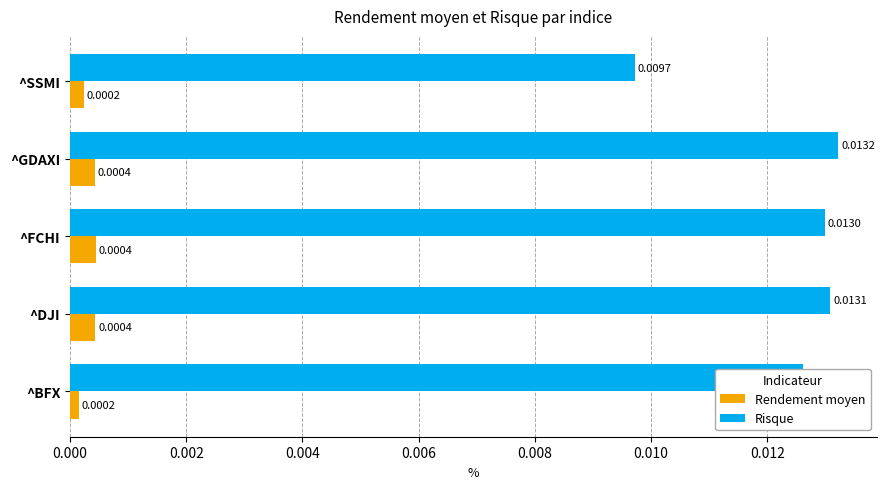

Rank the series by their maximum value, from highest to lowest.

Risque, Rendement moyen